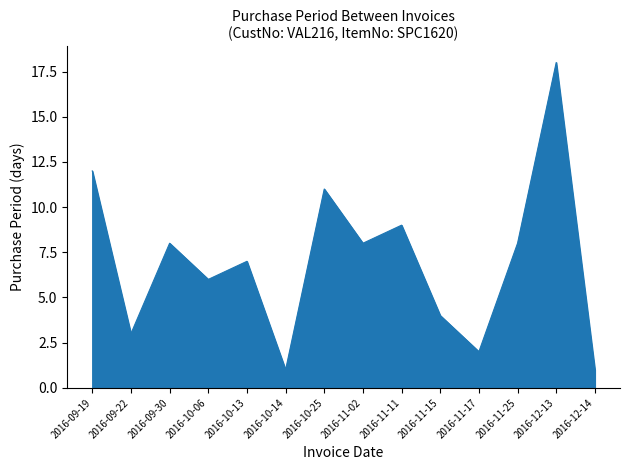

What is the difference between the maximum and minimum values?

17